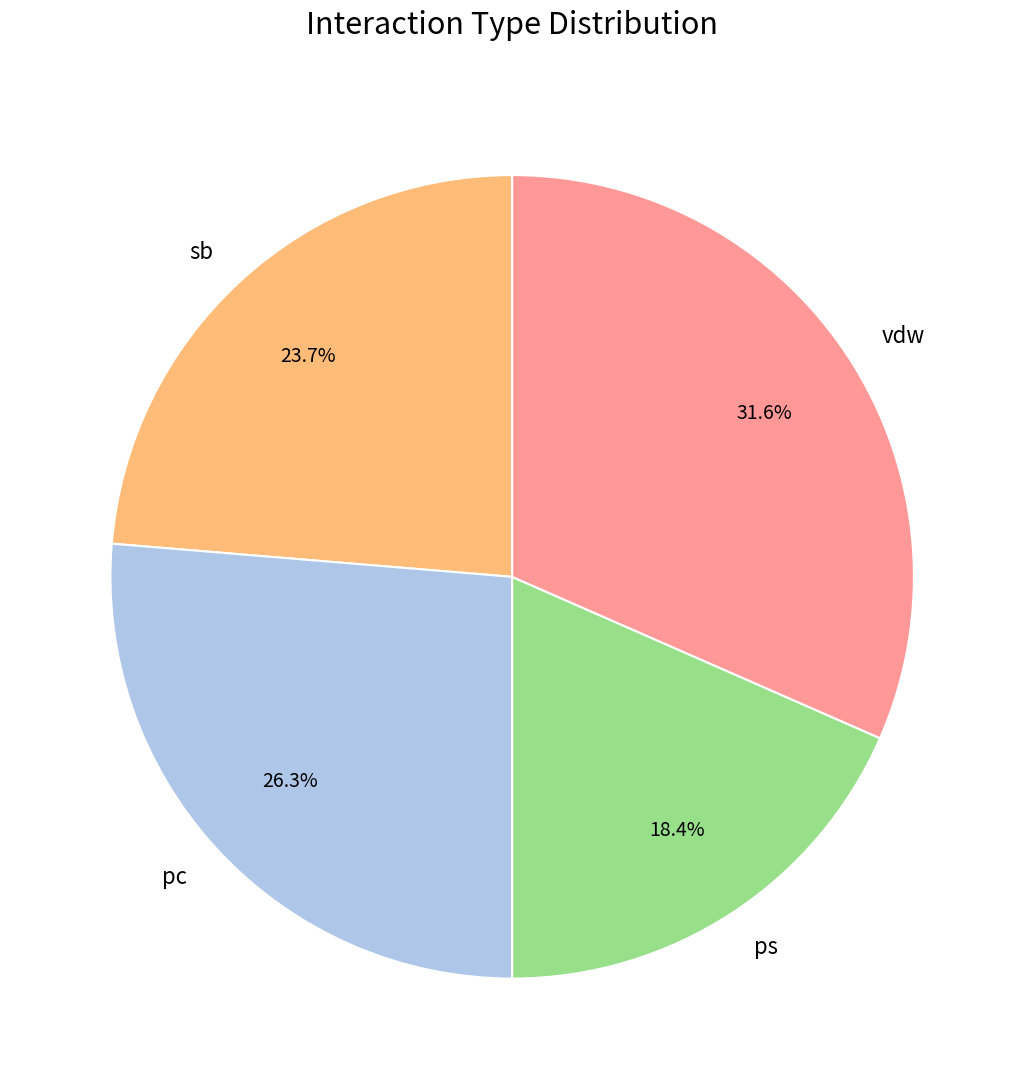

Does vdw account for over 50% of the chart?

No